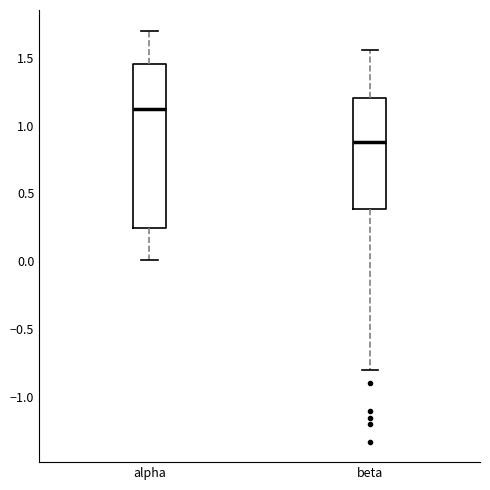

Reading left to right, read every box against the y-axis: the position of its median line, the range the box covers, and the ends of its whiskers. The values are not printed on the chart, so give them approximately, as read against the axis.

alpha: median 1.15, box 0.25 to 1.45, whiskers 0.00 to 1.70
beta: median 0.90, box 0.40 to 1.20, whiskers -0.80 to 1.55